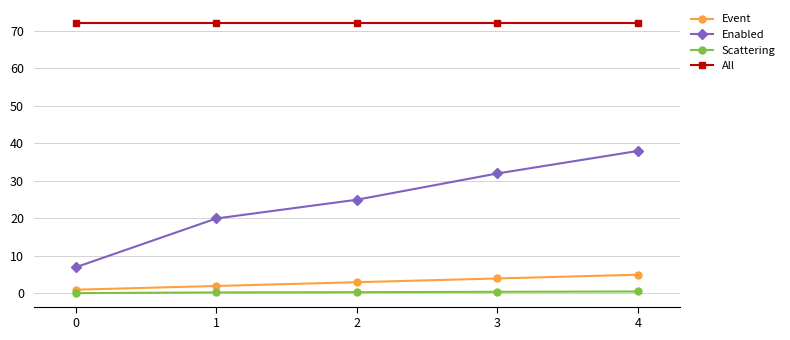

True or false: Event and Scattering cross at least once.

False